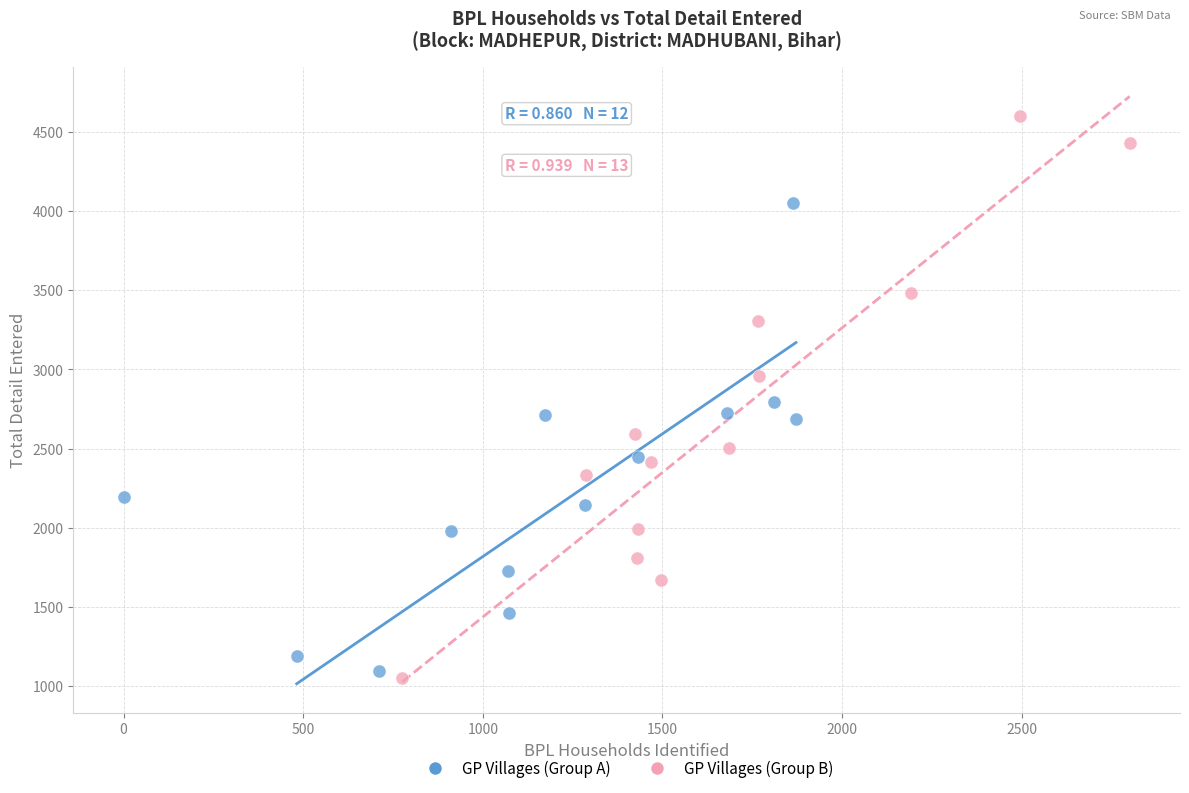

Which series reaches the maximum Y coordinate?

GP Villages (Group B)